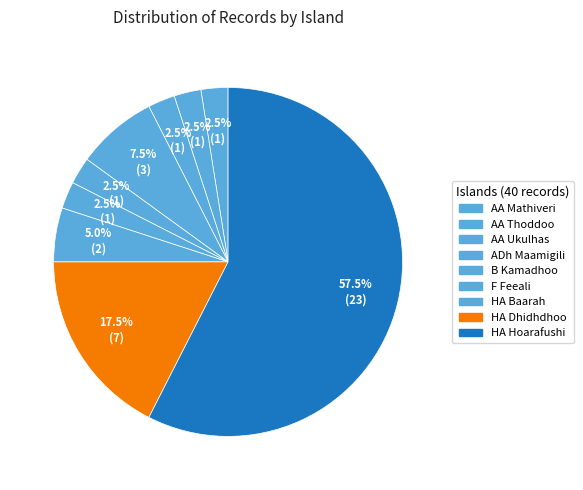

To the nearest percent, what portion does ADh Maamigili represent?

8%